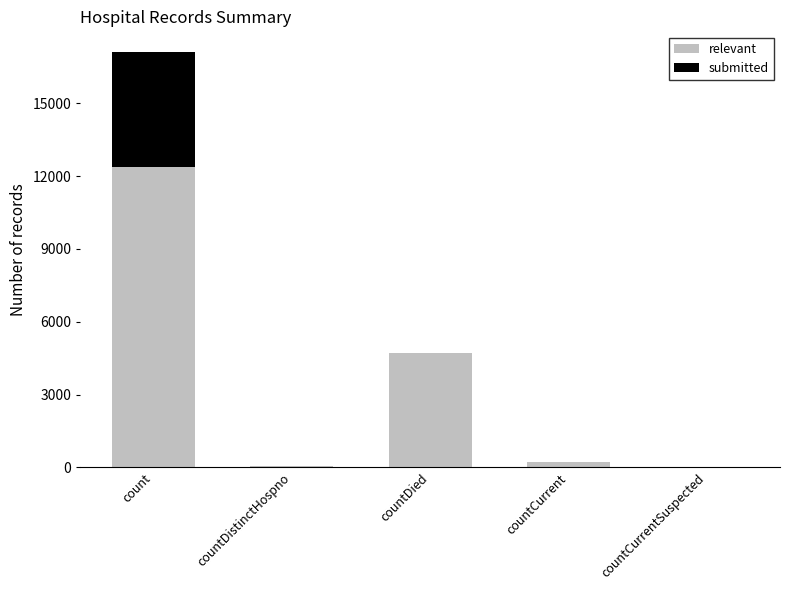

Where does the relevant series first go above 212?

count